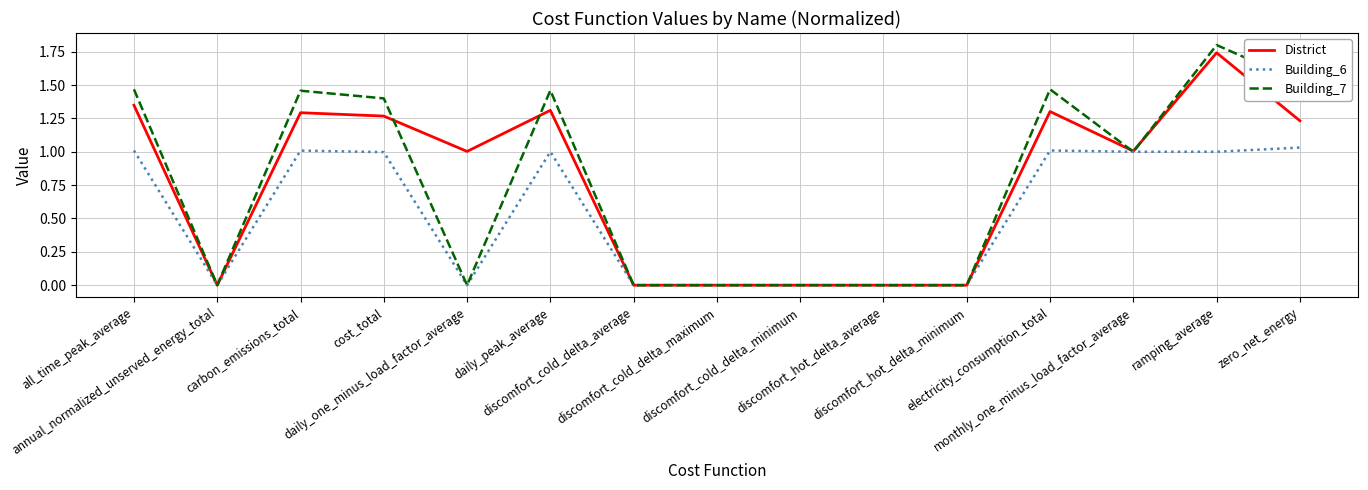

True or false: District and Building_6 intersect in this chart.

False